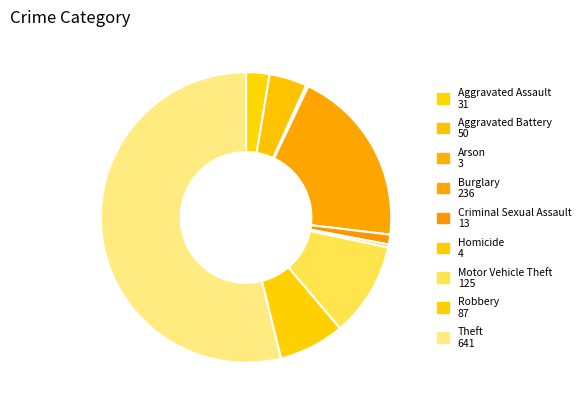

Which slice is the smallest?

Arson